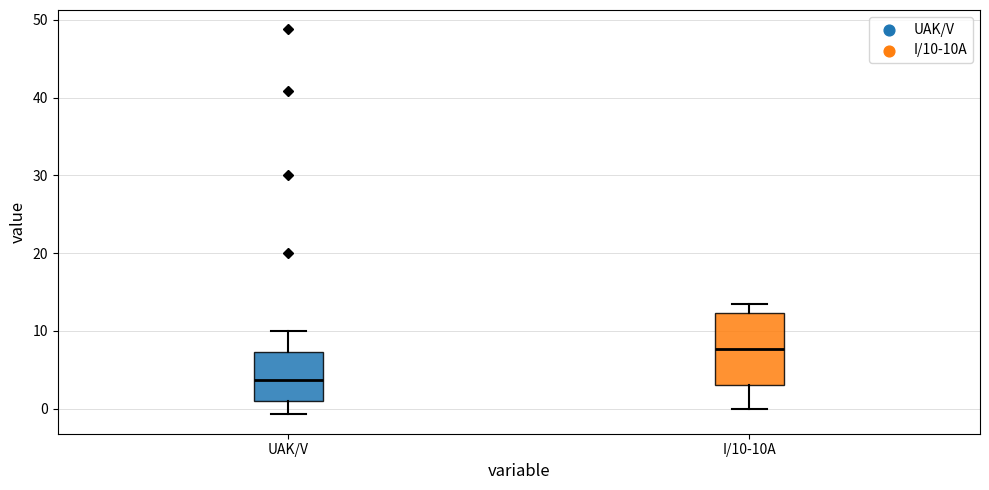

Reading left to right, read every box against the y-axis: the position of its median line, the range the box covers, and the ends of its whiskers. The values are not printed on the chart, so give them approximately, as read against the axis.

UAK/V: median 4, box 1 to 7, whiskers -1 to 10
I/10-10A: median 8, box 3 to 12, whiskers 0 to 13